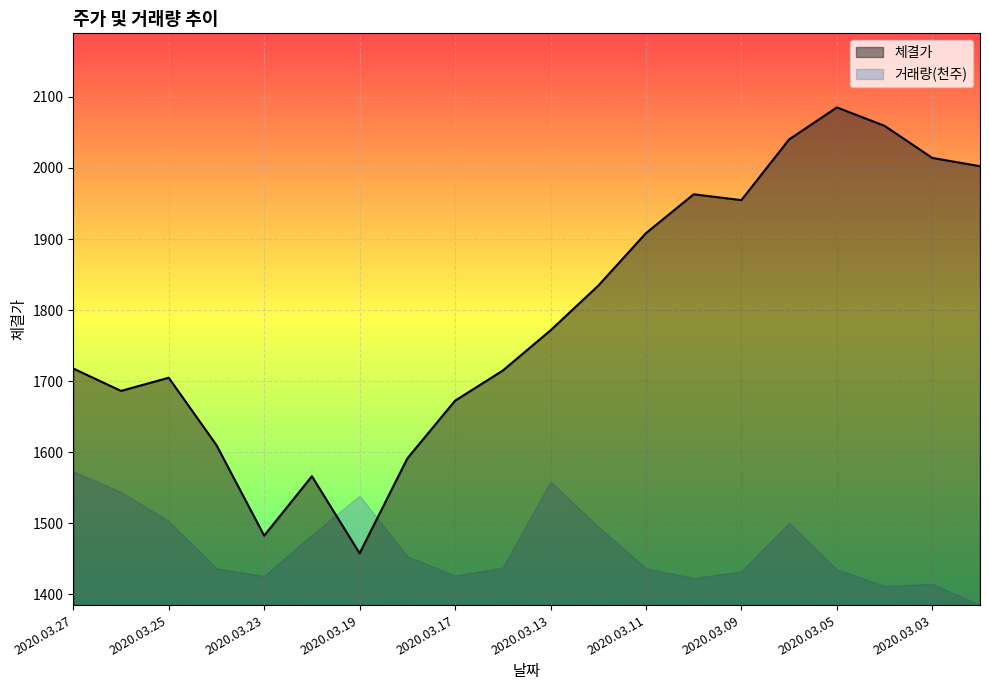

What is the sum of all values?

35836.7